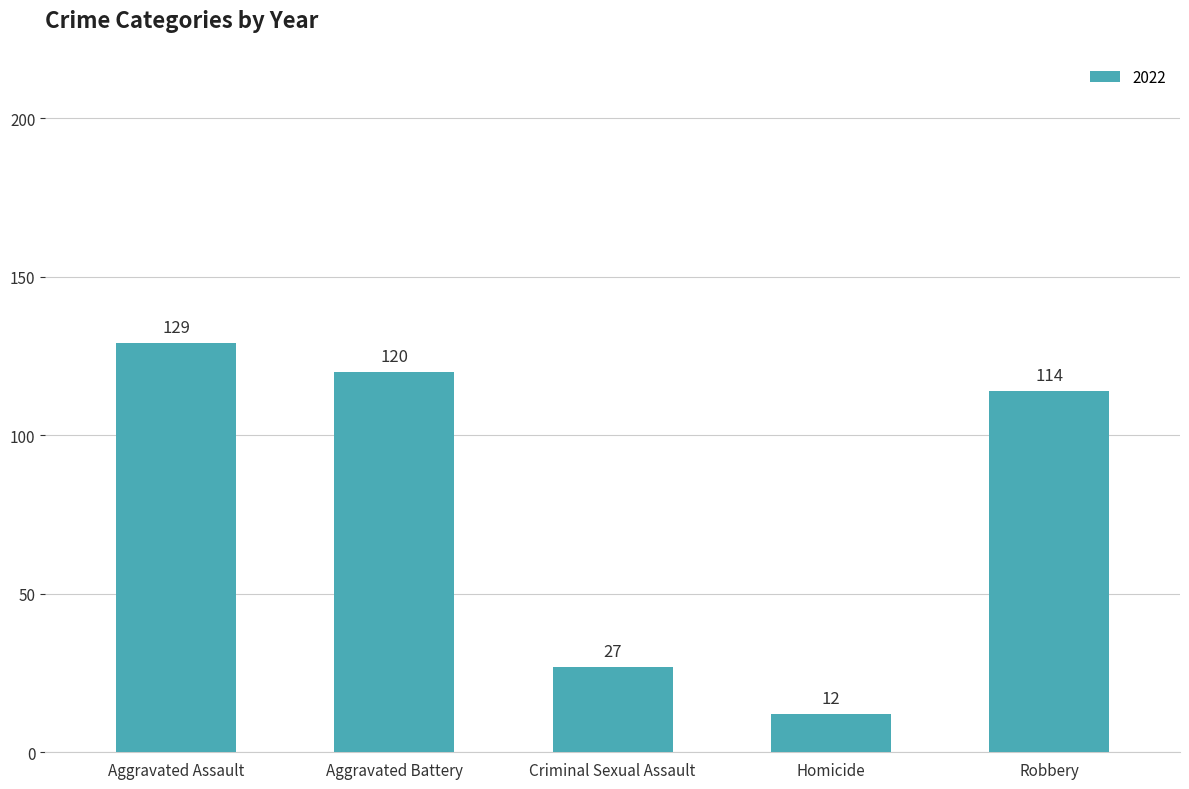

Rank the categories by value from highest to lowest.

Aggravated Assault, Aggravated Battery, Robbery, Criminal Sexual Assault, Homicide